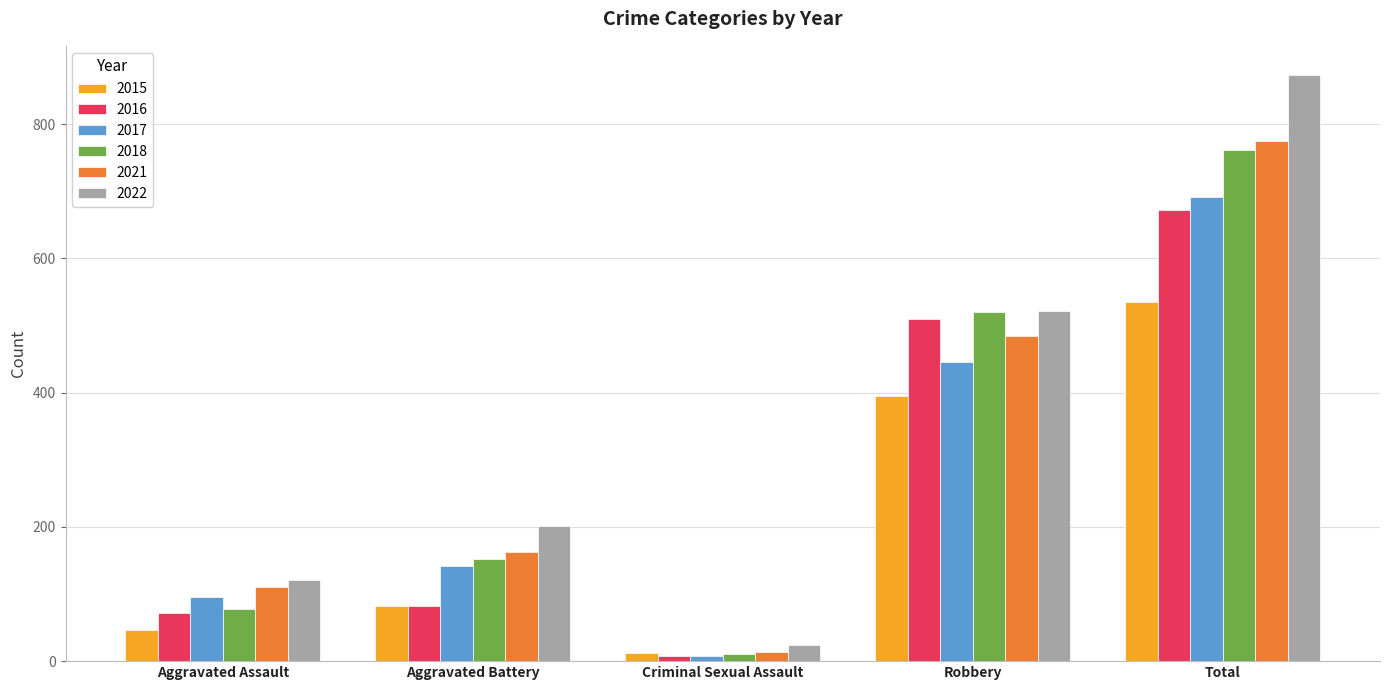

Reading left to right, what are all the values shown in this chart?

2015: Aggravated Assault=46	Aggravated Battery=82	Criminal Sexual Assault=12	Robbery=395	Total=535
2016: Aggravated Assault=71	Aggravated Battery=82	Criminal Sexual Assault=8	Robbery=510	Total=672
2017: Aggravated Assault=95	Aggravated Battery=142	Criminal Sexual Assault=8	Robbery=446	Total=692
2018: Aggravated Assault=77	Aggravated Battery=152	Criminal Sexual Assault=11	Robbery=520	Total=761
2021: Aggravated Assault=110	Aggravated Battery=163	Criminal Sexual Assault=14	Robbery=484	Total=775
2022: Aggravated Assault=121	Aggravated Battery=202	Criminal Sexual Assault=24	Robbery=521	Total=873